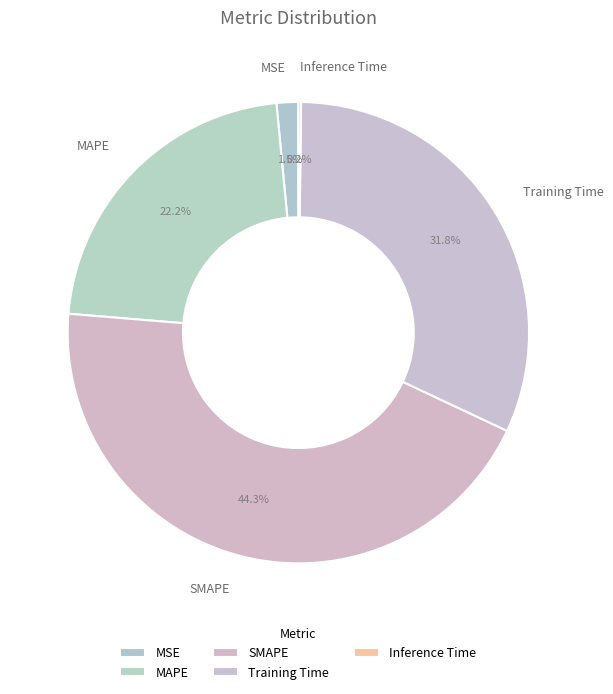

Which slice is the largest?

SMAPE